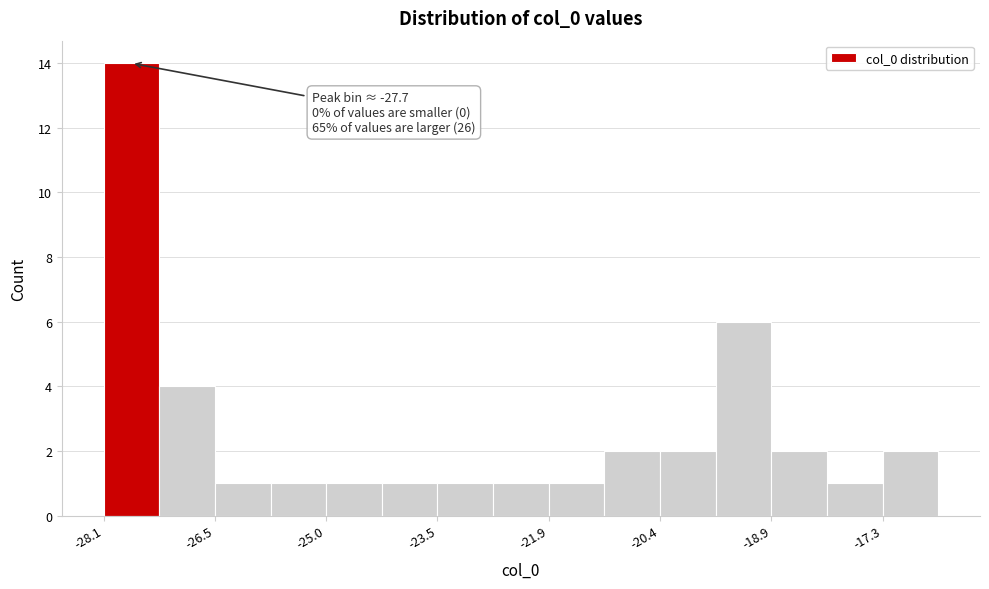

Read against the x-axis, roughly where is the centre of the tallest bar?

-27.8